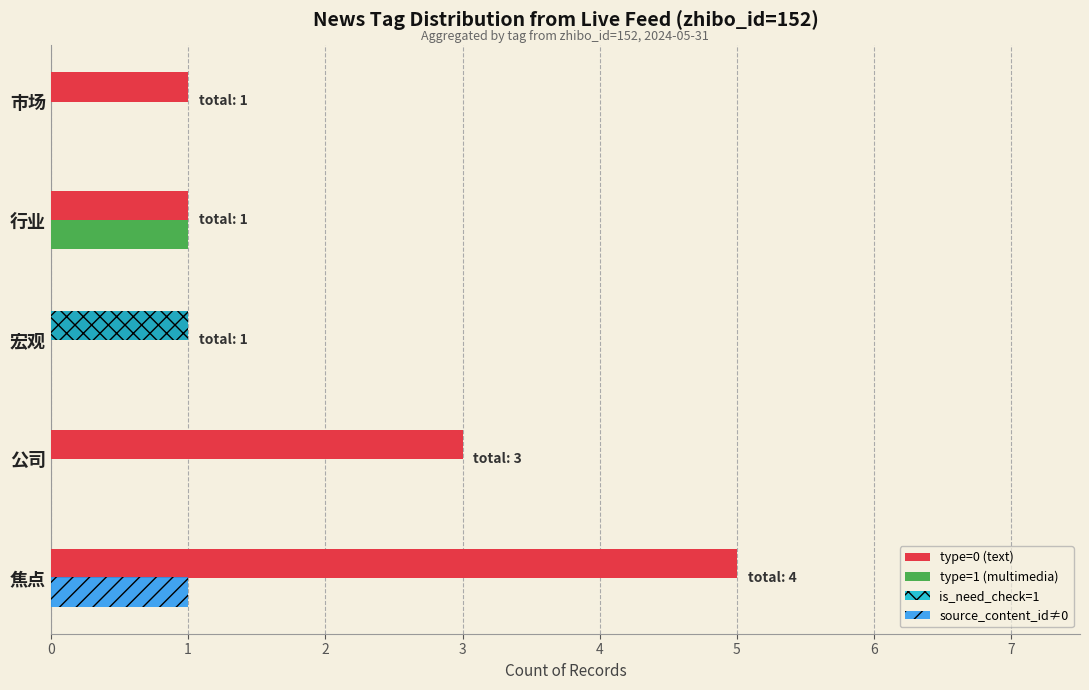

What are all the series names shown in the legend?

type=0 (text), type=1 (multimedia), is_need_check=1, source_content_id≠0